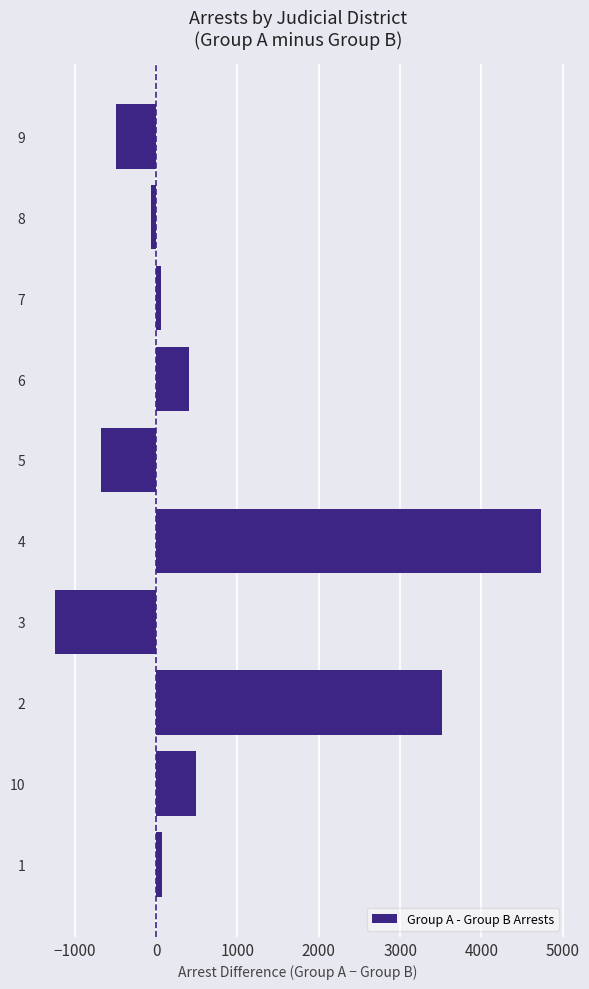

The value at 5 is -384. True or false?

False